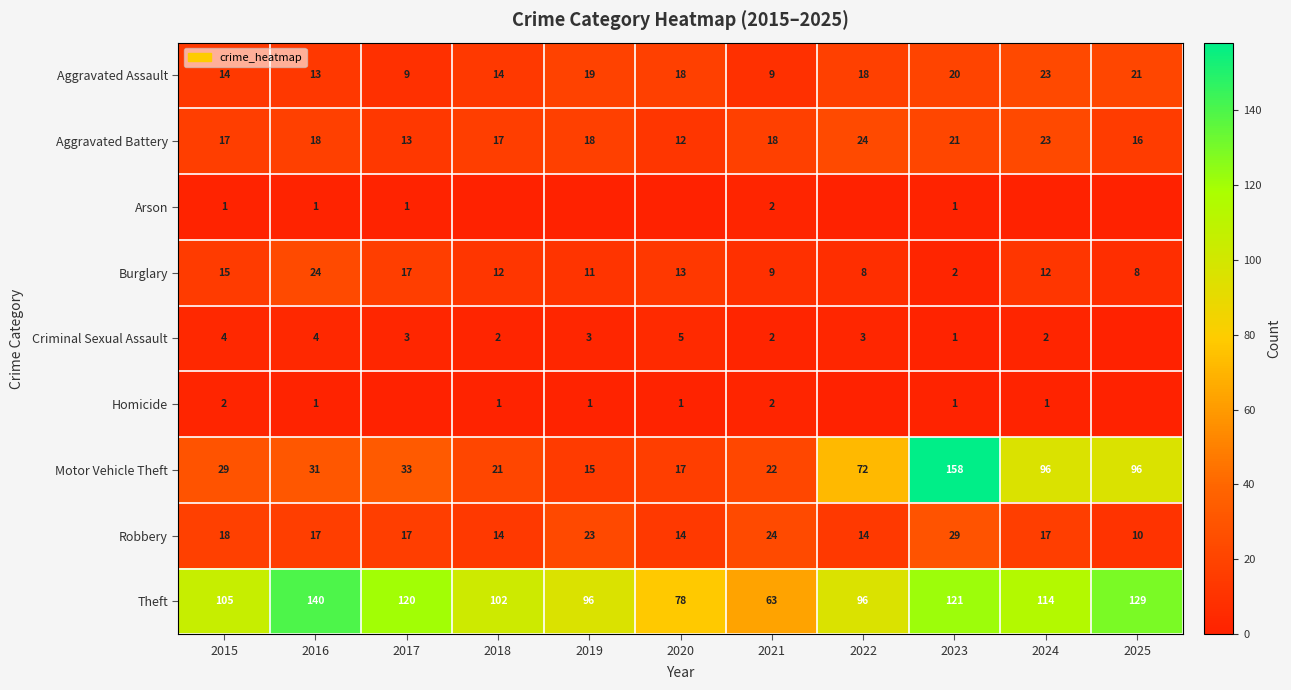

Is the value of Criminal Sexual Assault at 2018 greater than the value of Arson at 2017?

Yes